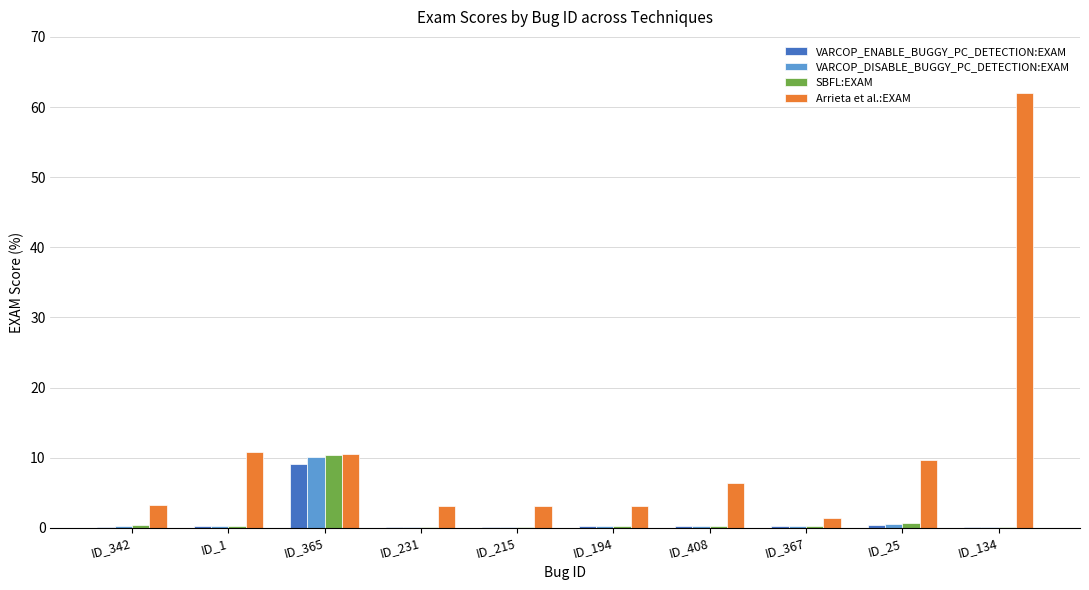

What is the maximum value shown in the chart?

62.0